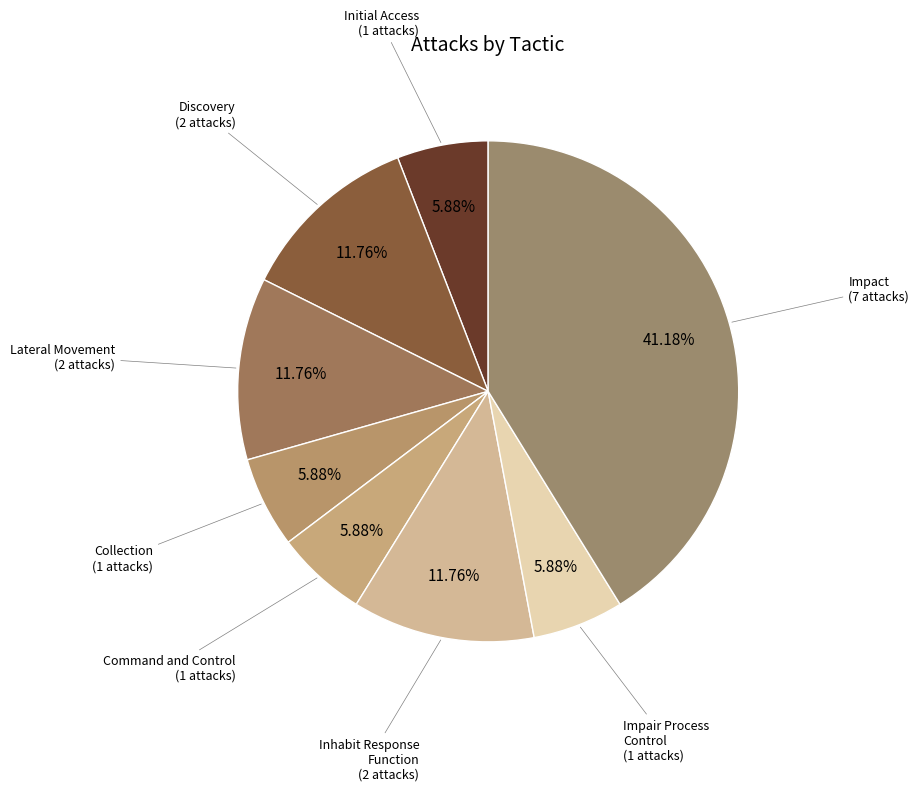

True or false: Initial Access accounts for 12% of the total.

False